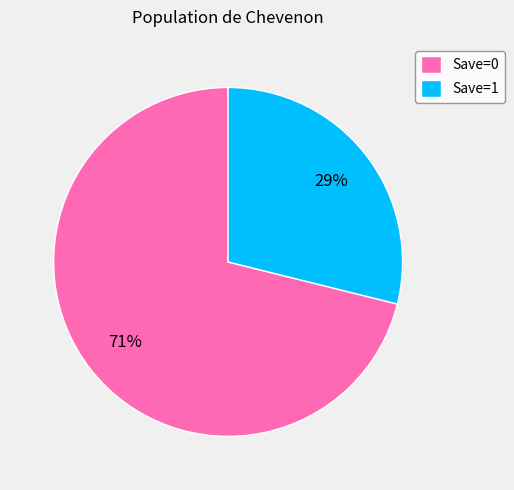

The Save=0 slice represents 71% of the pie. True or false?

True